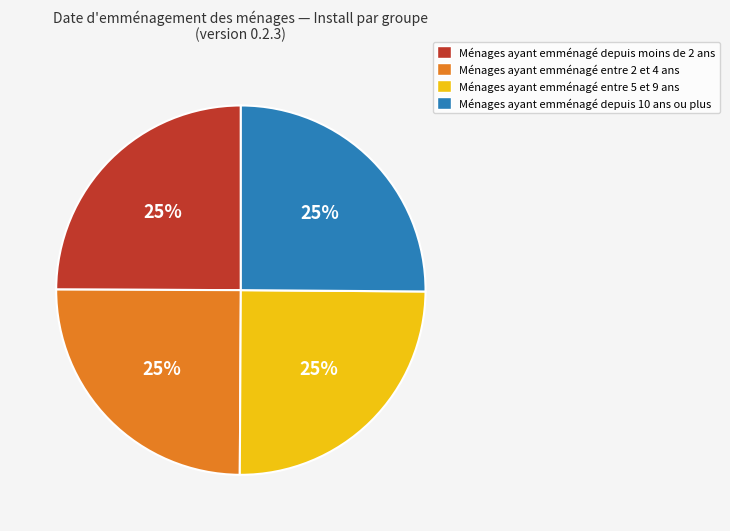

Does any single category account for the majority?

No